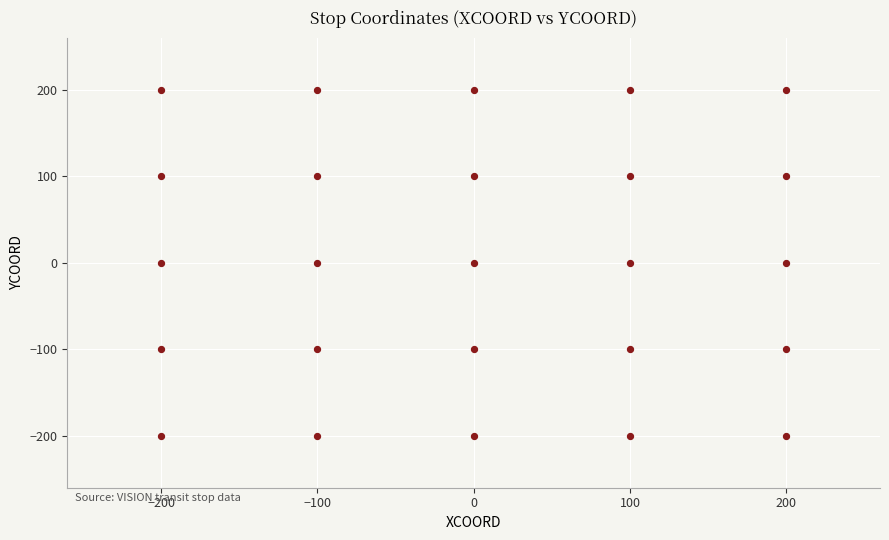

What is the range of X values (max minus min)?

400